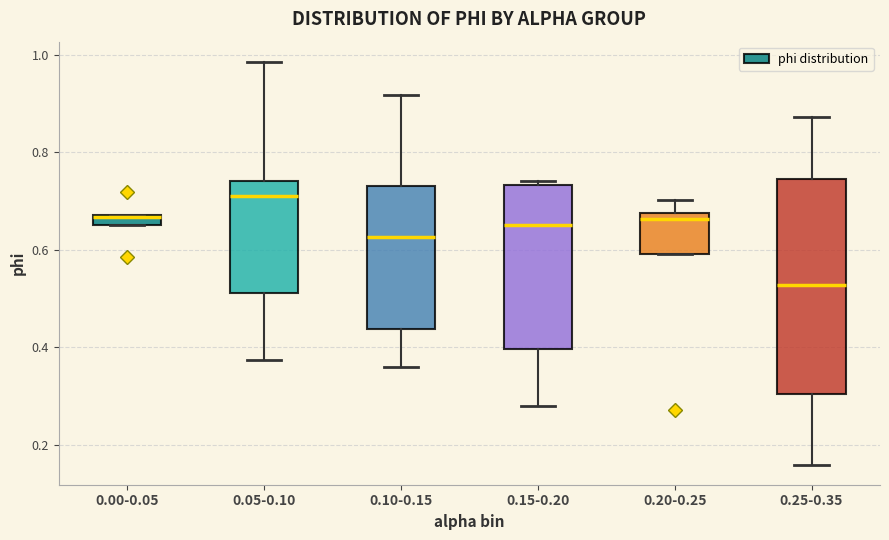

Which box is the tallest, from its lower edge to its upper edge?

0.25-0.35